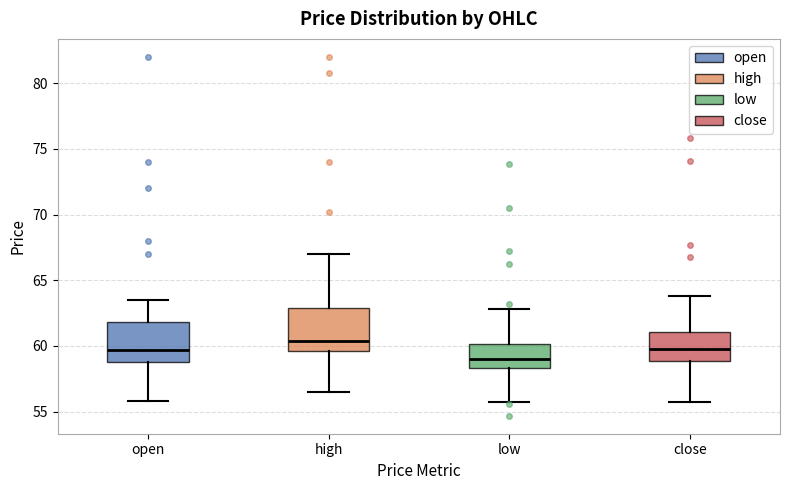

Which box's median line is the lowest?

low